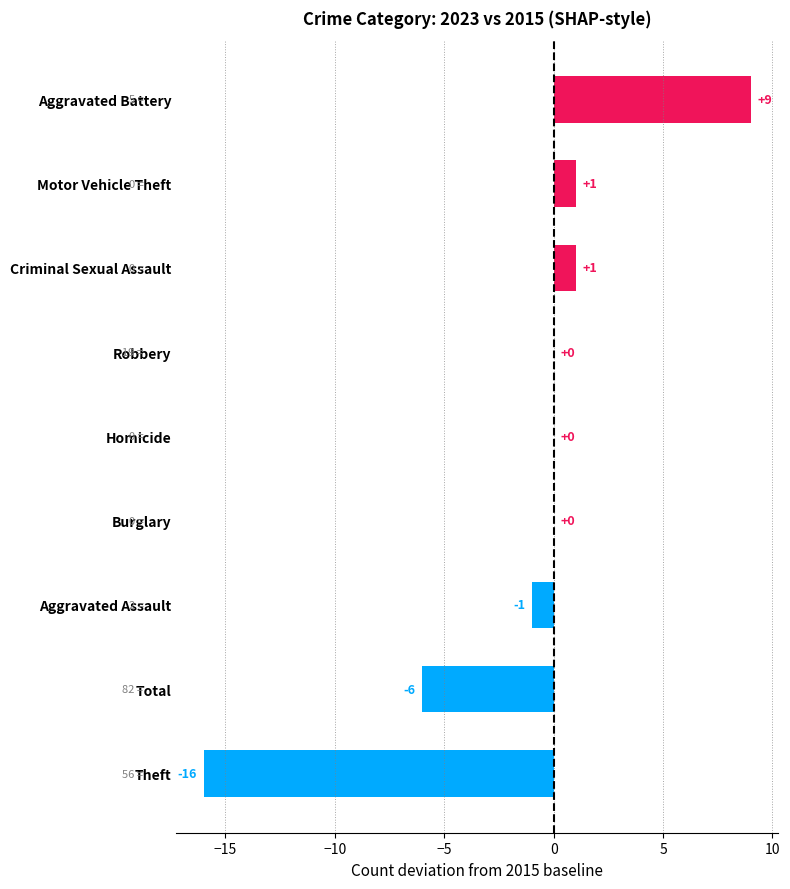

At which category does the chart reach its peak across all series?

Aggravated Battery